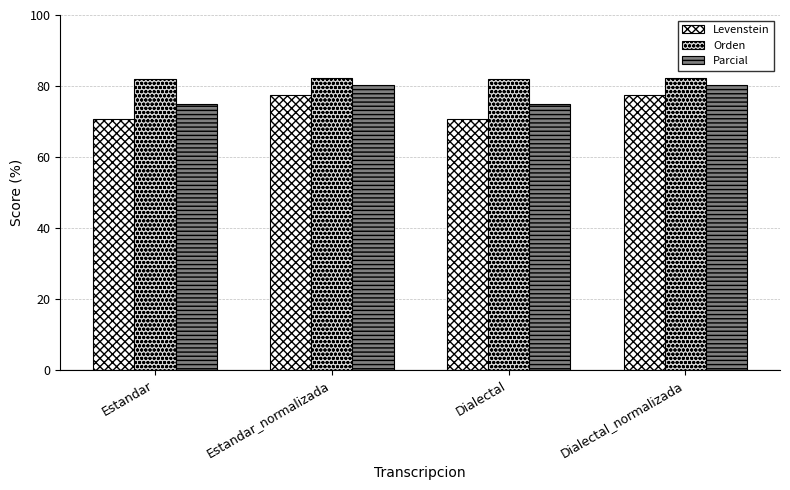

What is the maximum value shown in the chart?

82.1